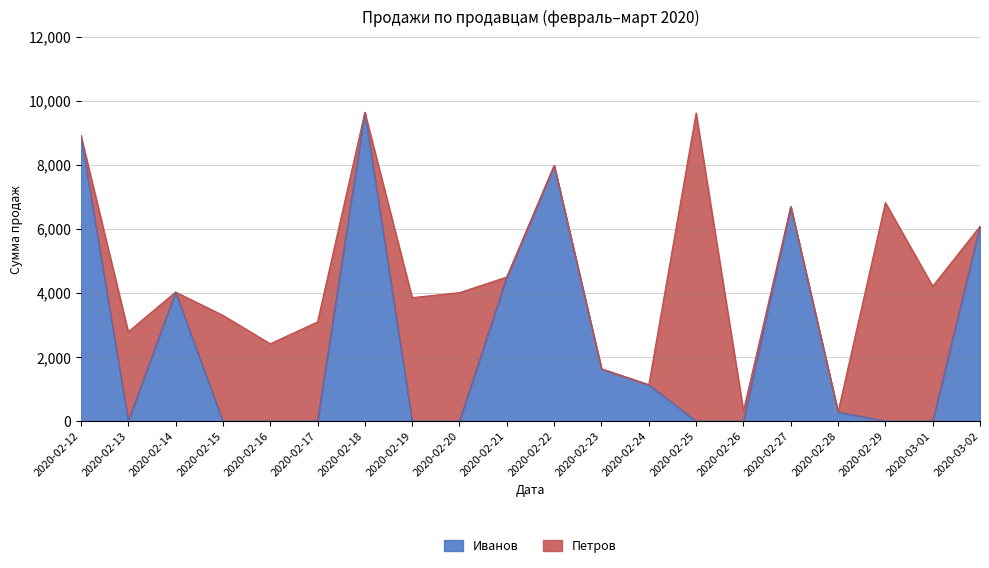

How many data points are above 285?

10